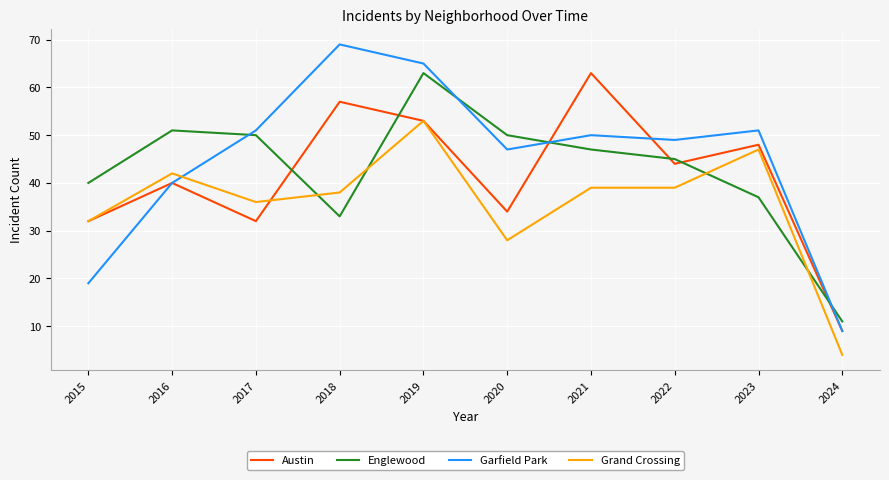

How many interior local peaks does the Austin series have?

4